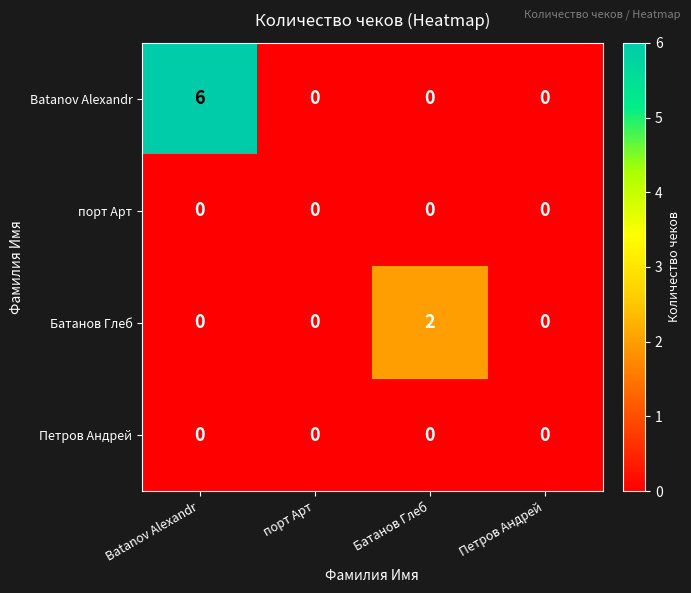

Which series has the widest spread of values?

Batanov Alexandr